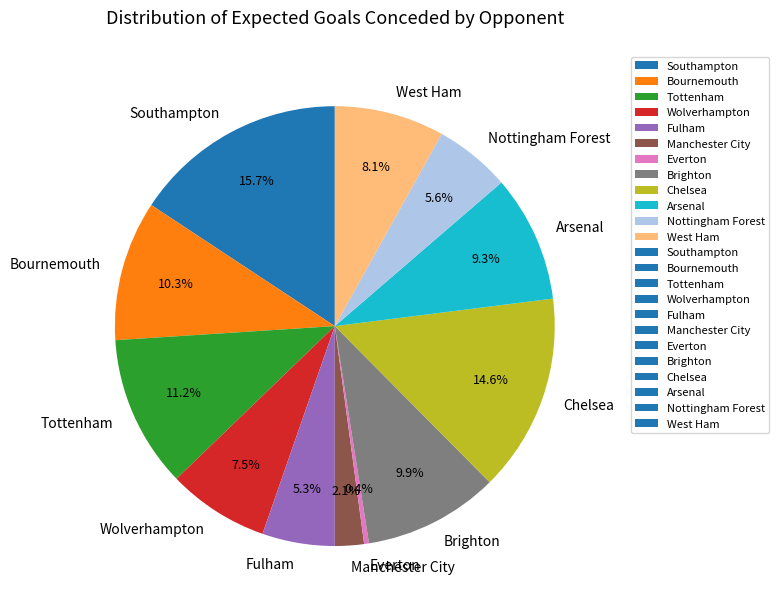

What percentage is NOT represented by Wolverhampton?

92.5%